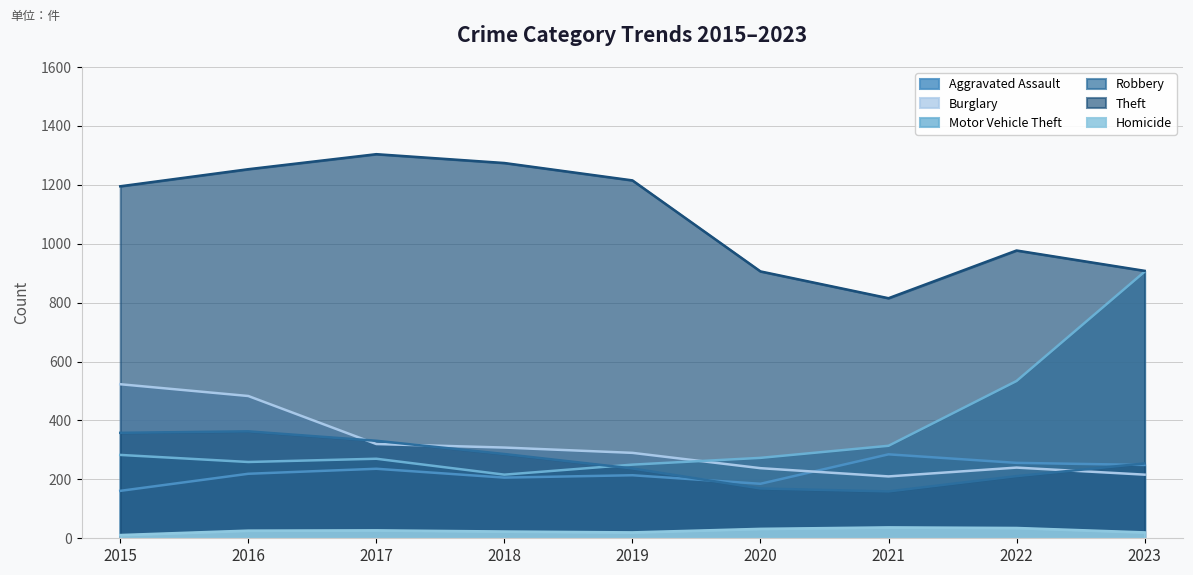

What is the value of the Aggravated Assault point at the 5th from the left?

214